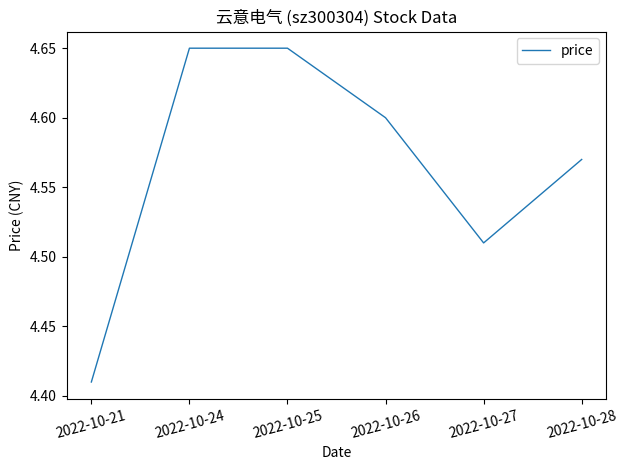

True or false: there are more than 1 points higher than both neighbors.

False